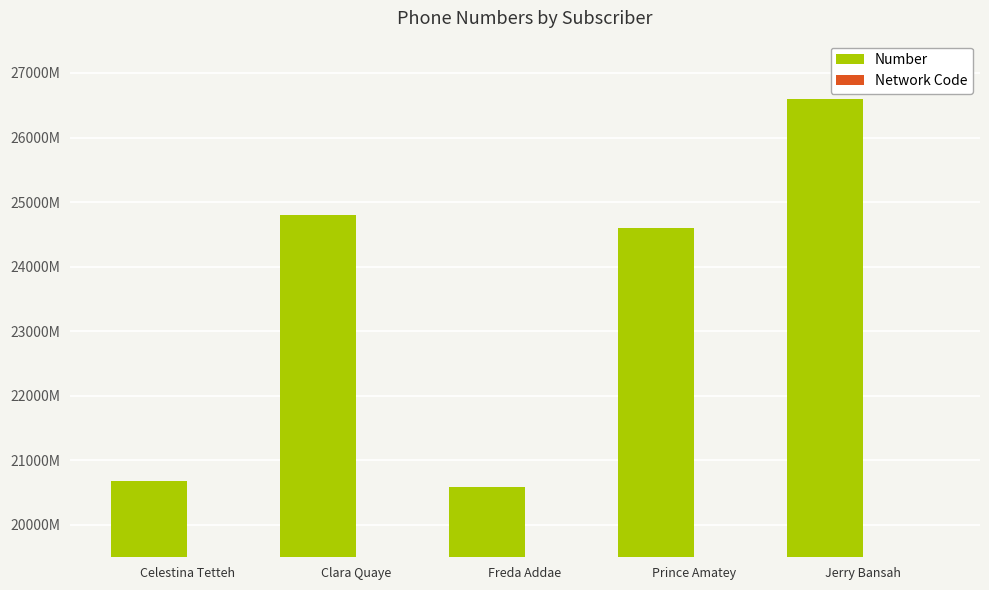

What is the sum of the Network Code values at Prince Amatey and Celestina Tetteh?

330492476.6